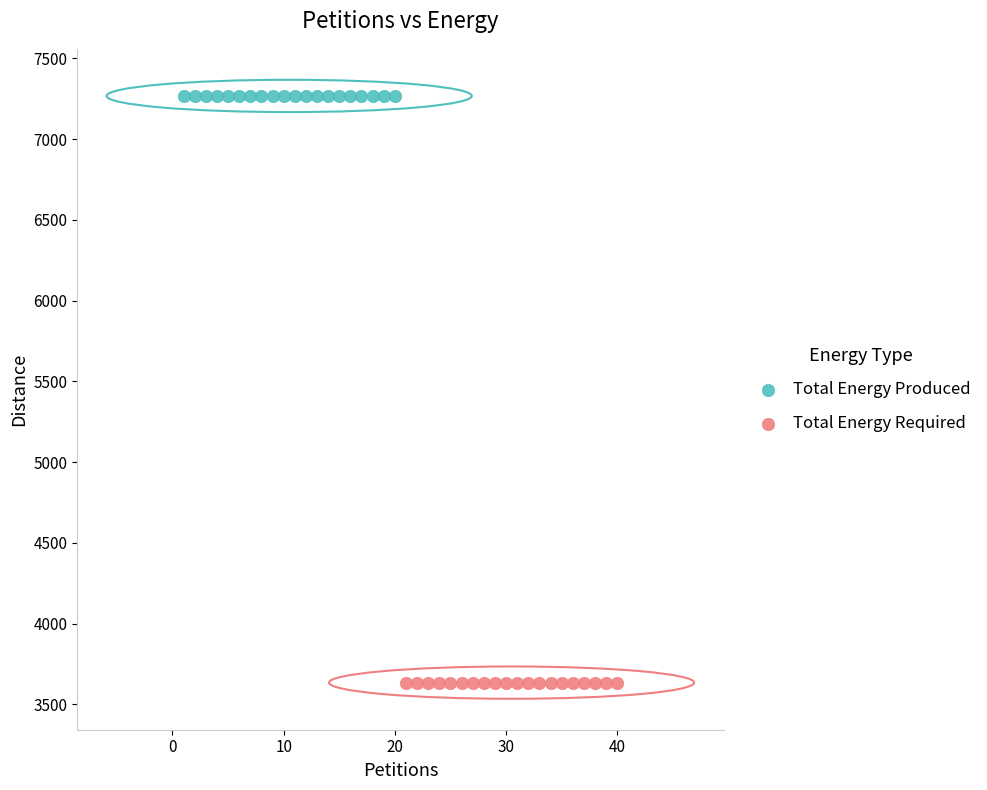

Which series reaches the minimum Y coordinate?

Total Energy Required